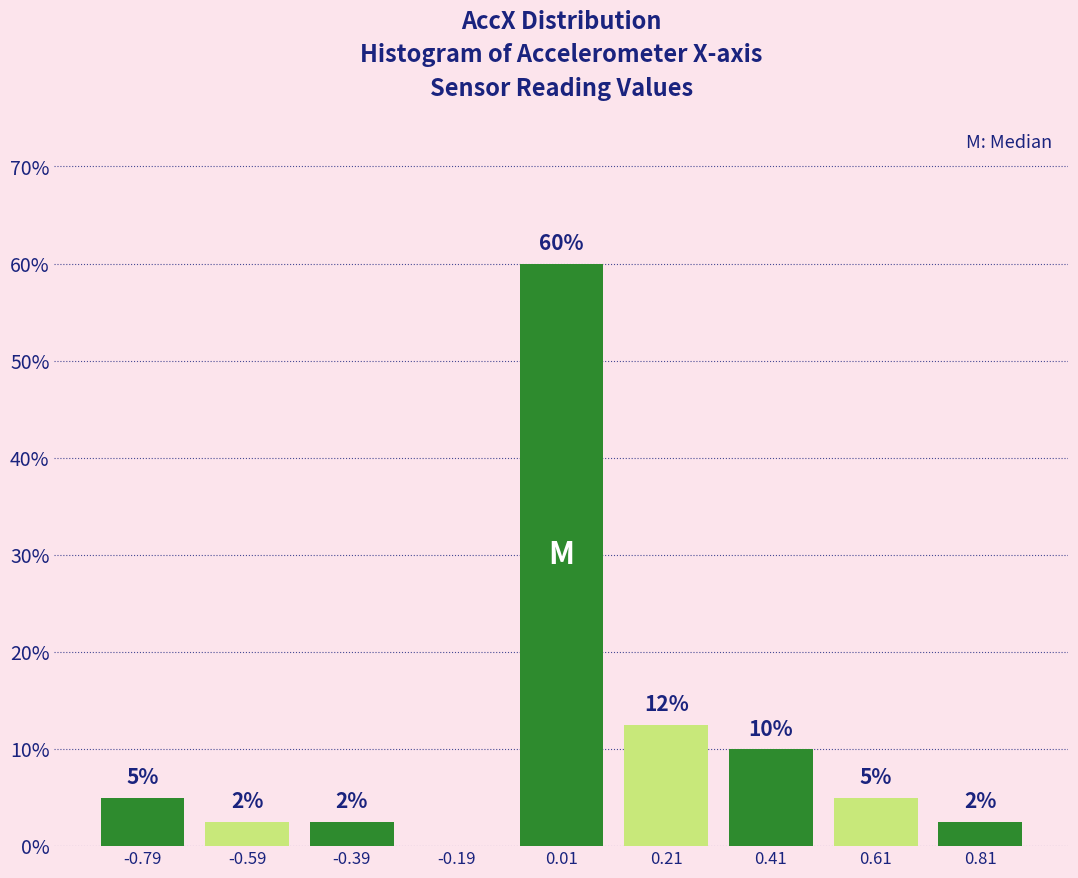

Which range on the x-axis has the tallest bar?

-0.1 to 0.1